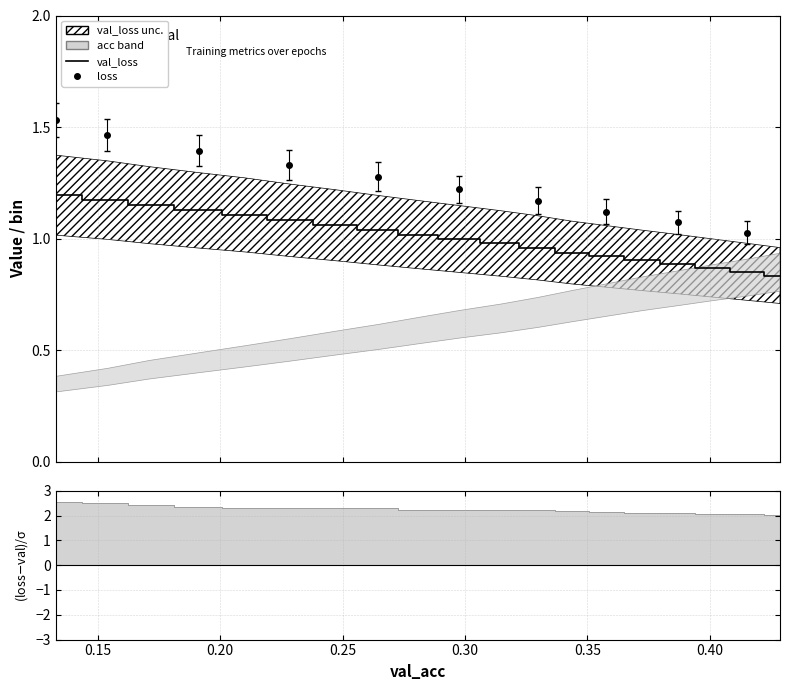

Is this an area chart (filled region under the line)?

No